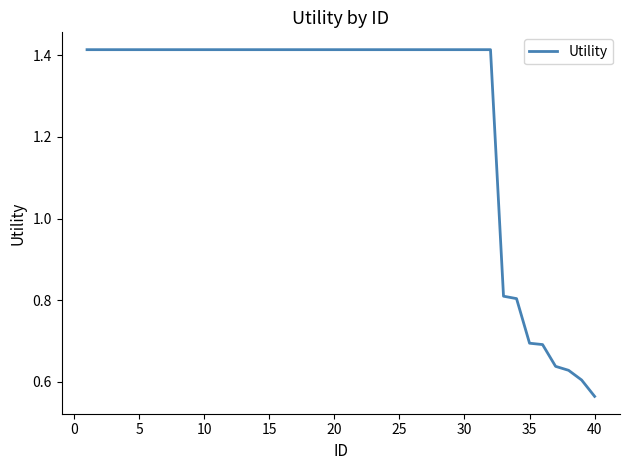

What is the difference between the maximum and minimum values?

0.9